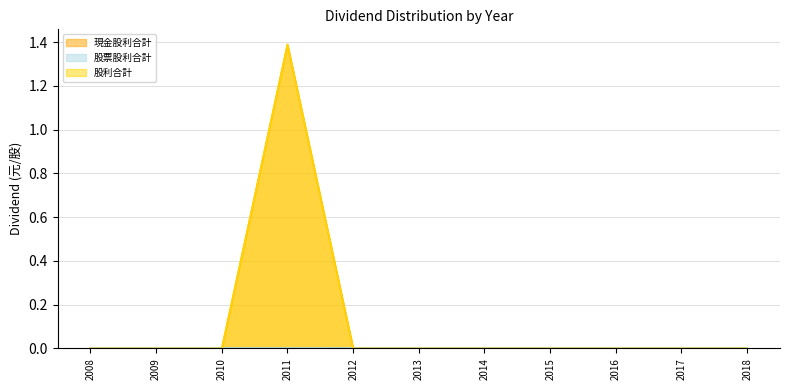

Reading right to left, extract all data points from this chart.

現金股利合計: 0.0	0.0	0.0	0.0	0.0	0.0	0.0	1.4	0.0	0.0	0.0
股利合計: 0.0	0.0	0.0	0.0	0.0	0.0	0.0	1.4	0.0	0.0	0.0